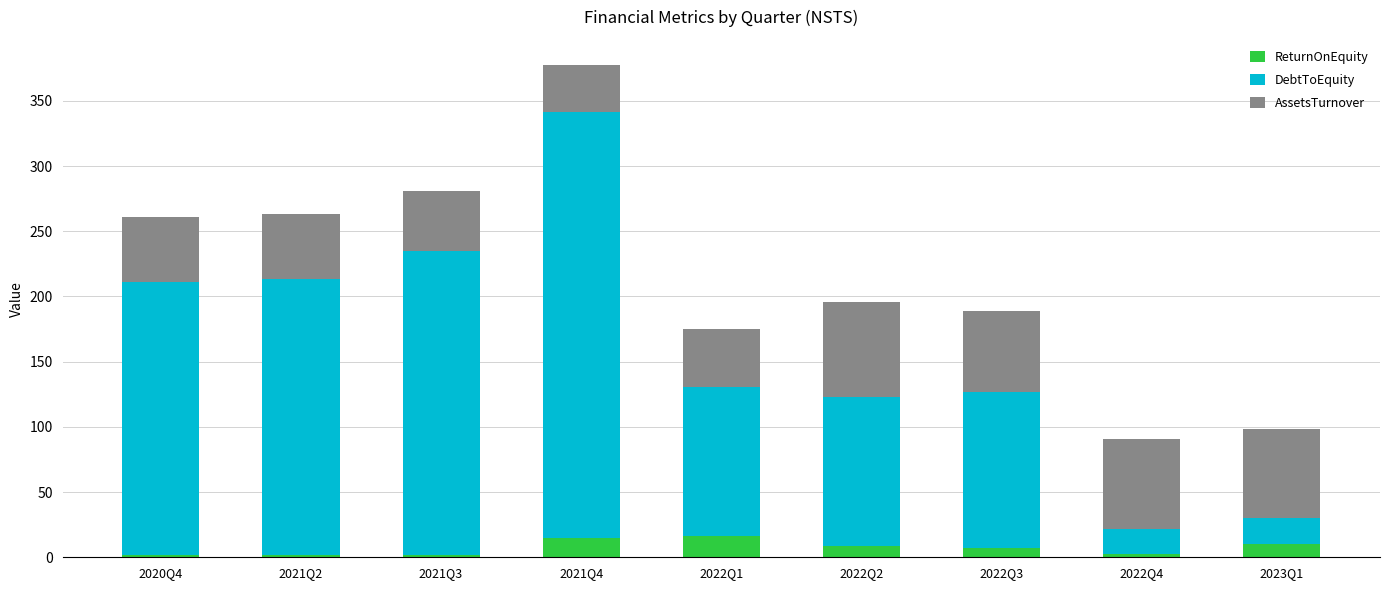

What is the sum of all ReturnOnEquity values?

65.3